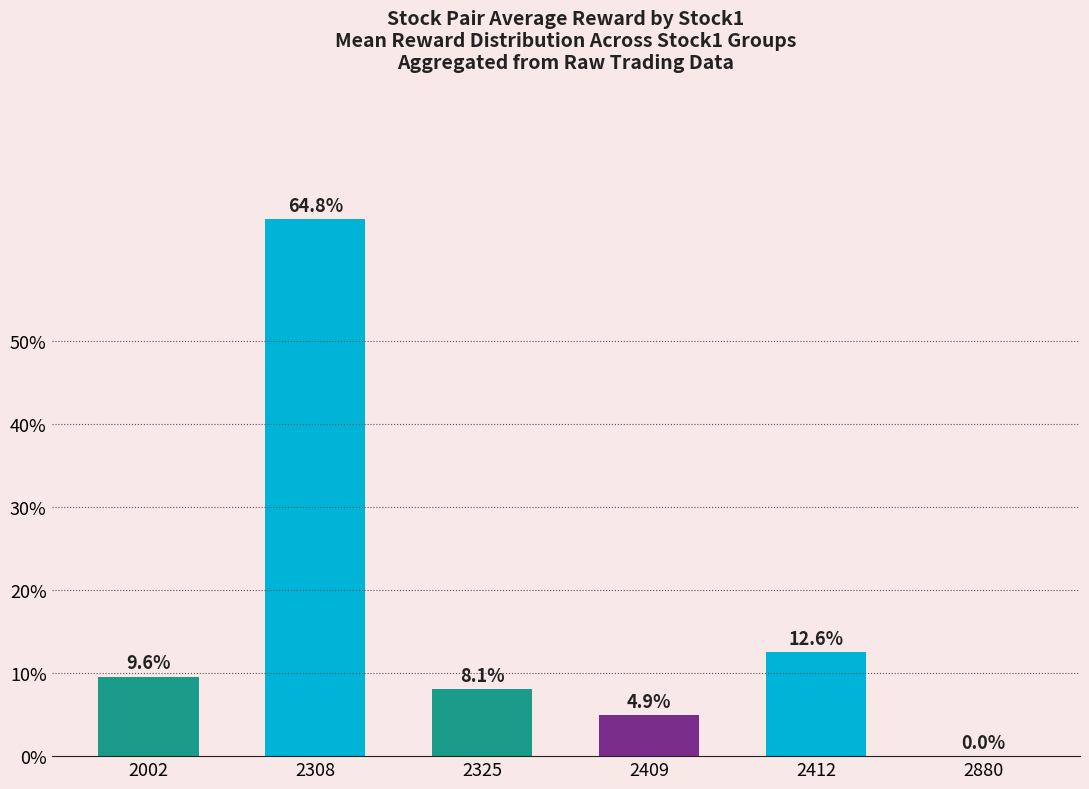

How many data points are above 9?

3